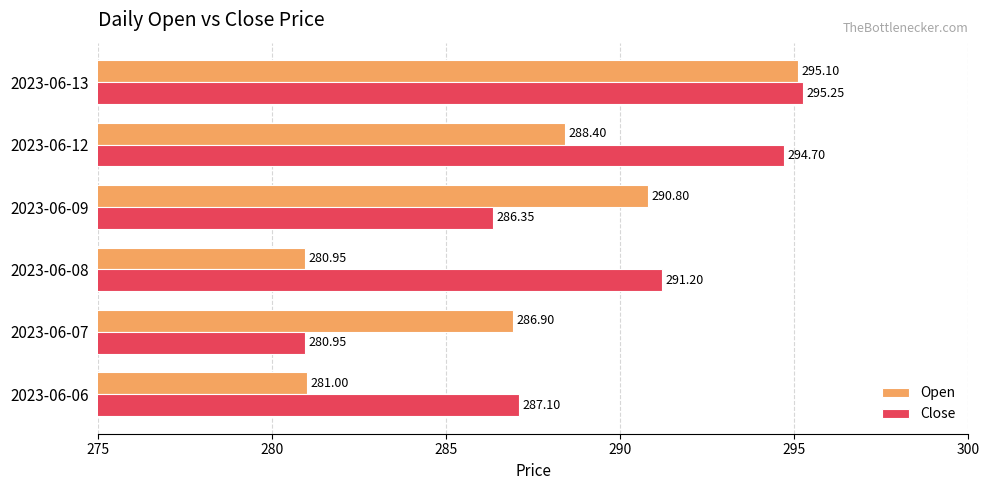

What is the difference between the maximum and minimum values in the Open series?

14.1